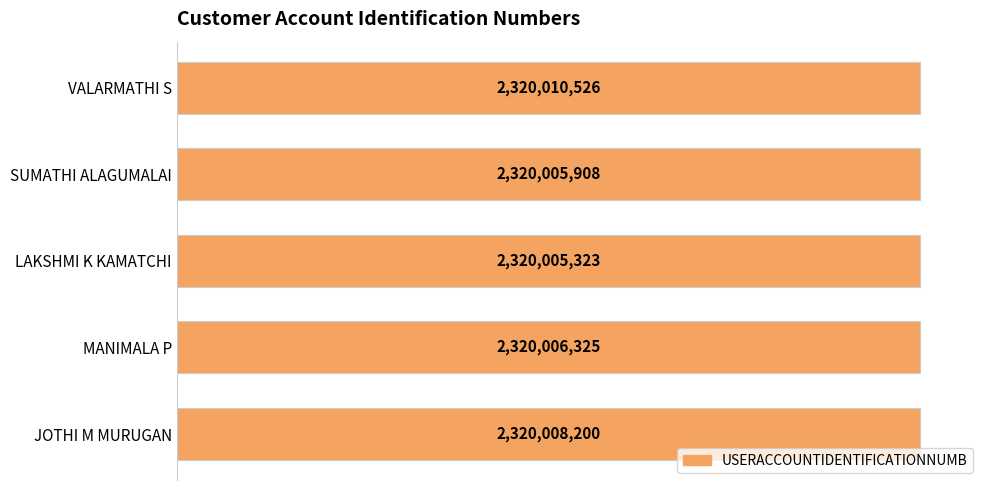

Are the bars horizontal?

Yes